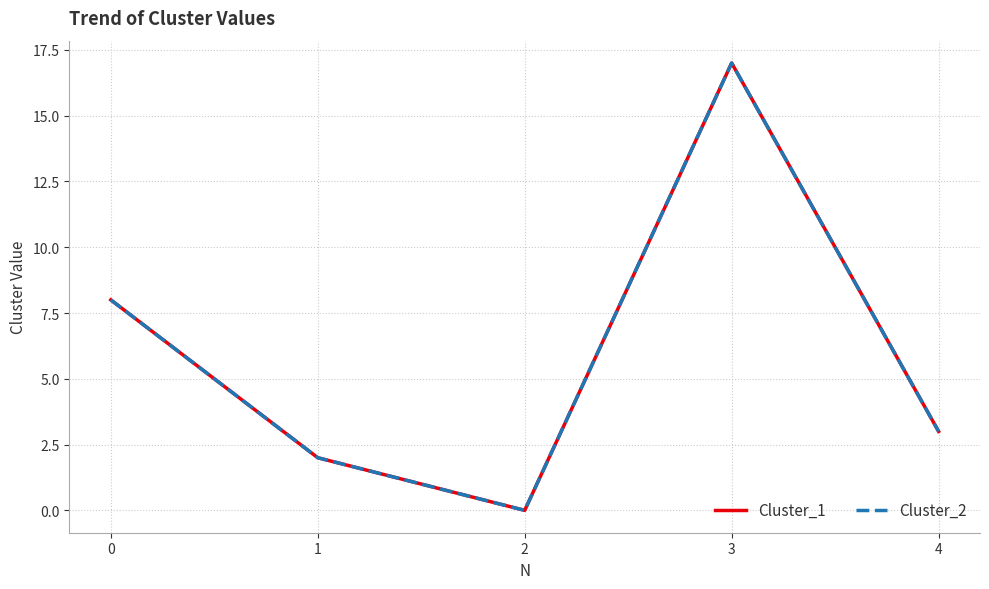

Reading left to right, transcribe all the data shown in this chart.

Cluster_1: 0=8	1=2	2=0	3=17	4=3
Cluster_2: 0=8	1=2	2=0	3=17	4=3